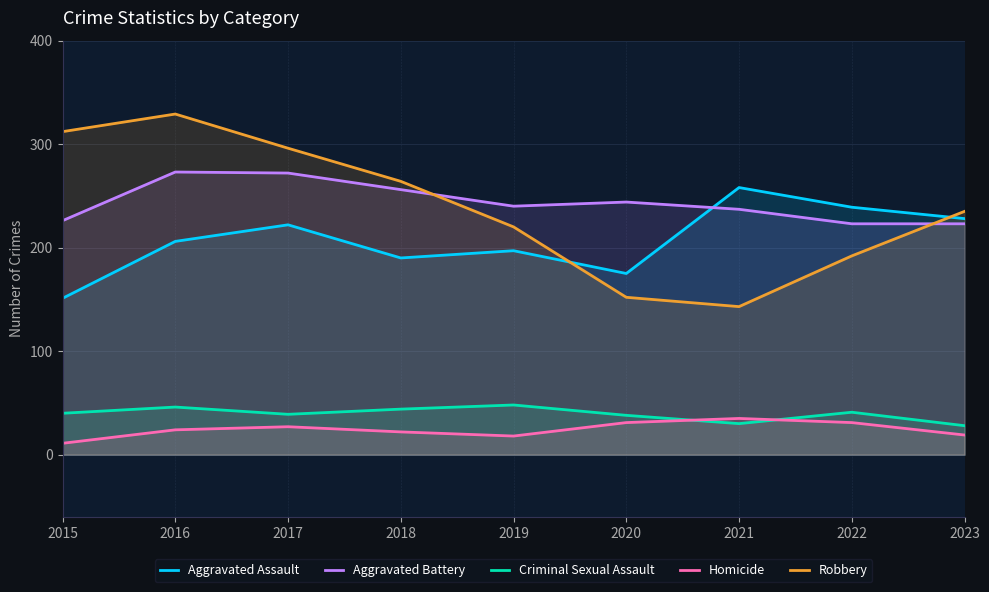

What is the value of the Criminal Sexual Assault point at the 6th from the left?

38